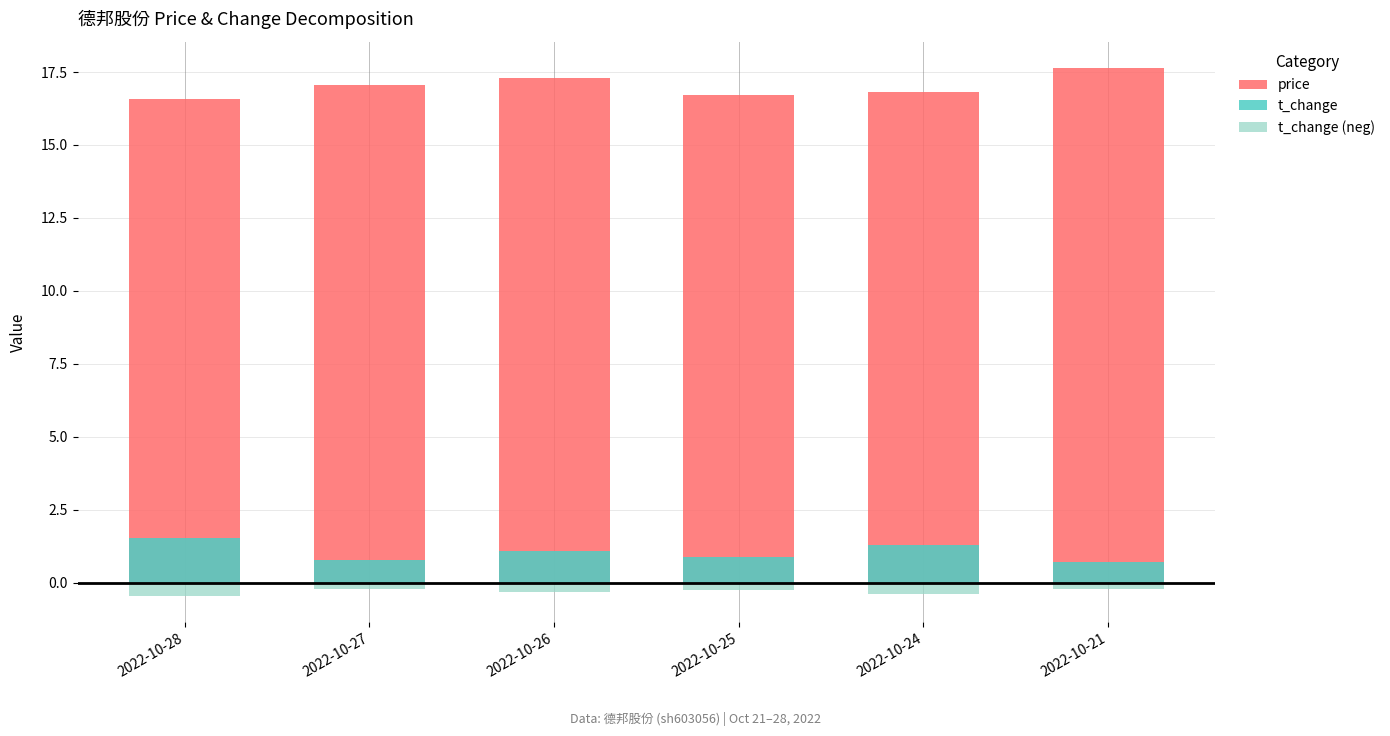

How many bars are there in each group?

3